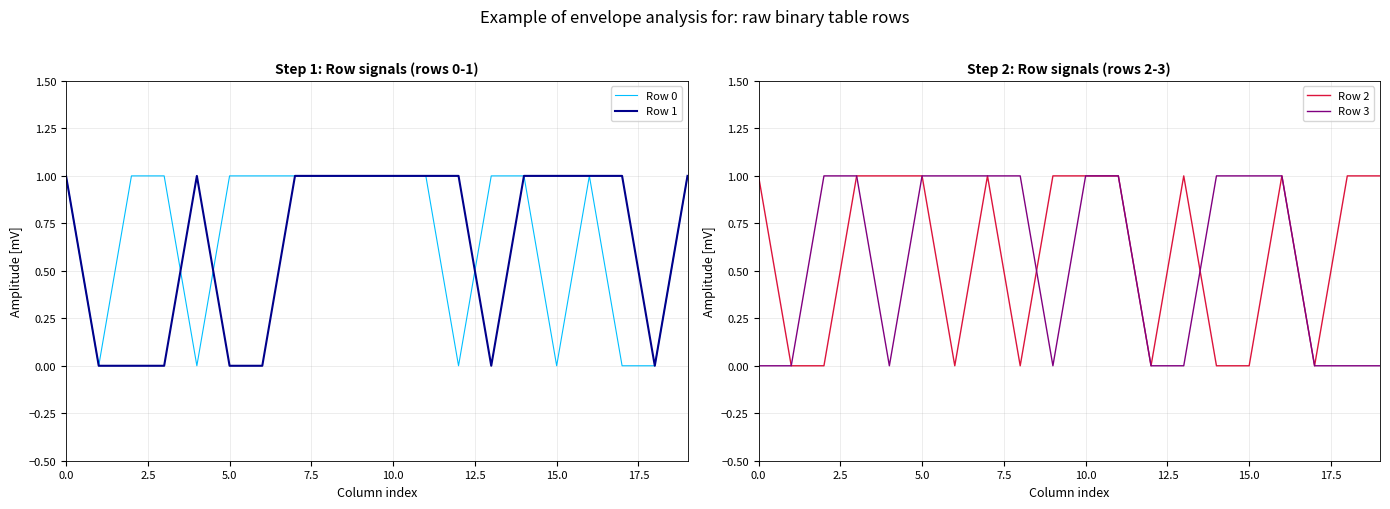

Is it true that Row 1 equals 1 at 15.0?

True